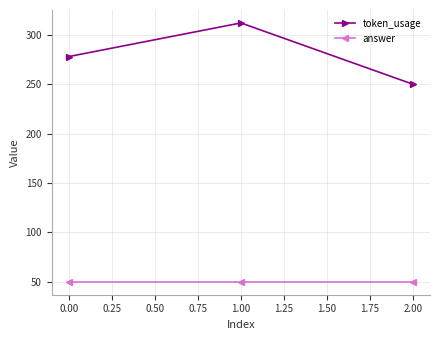

Rank the categories by token_usage value from highest to lowest.

1.00, 0.00, 2.00